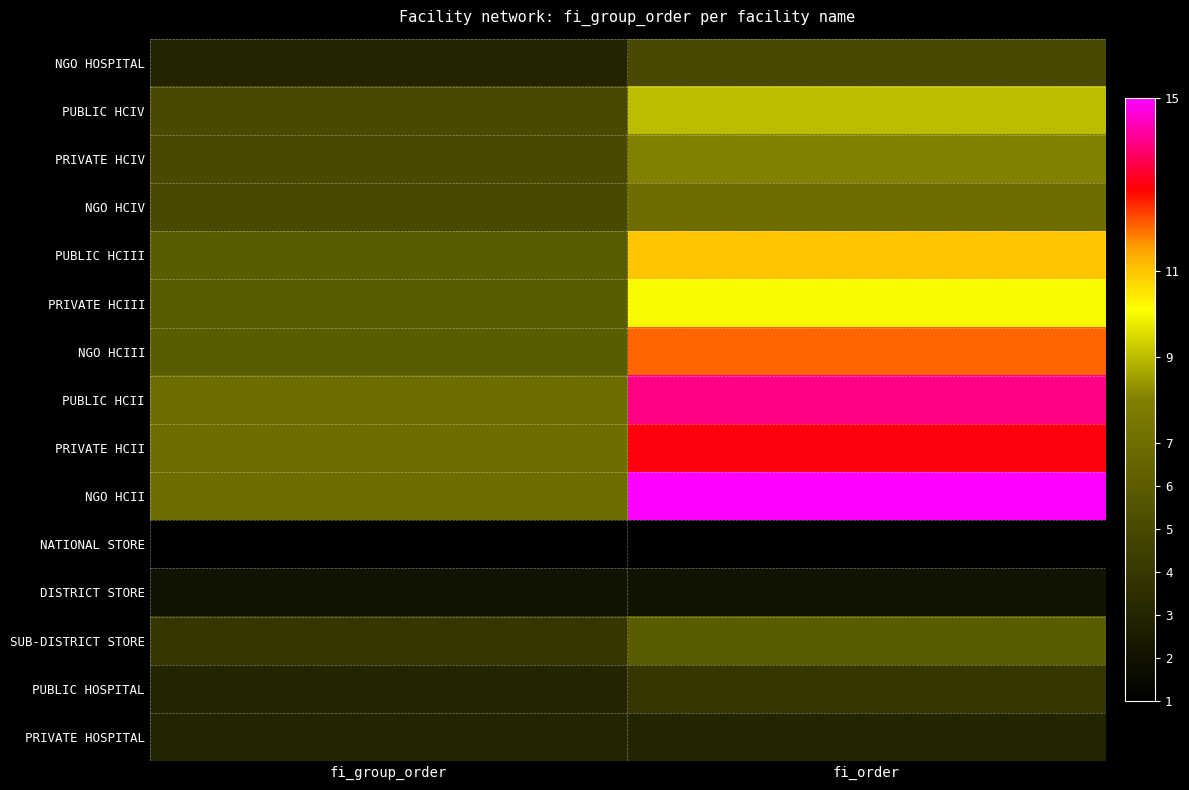

What is the total value across all series at fi_order?

120